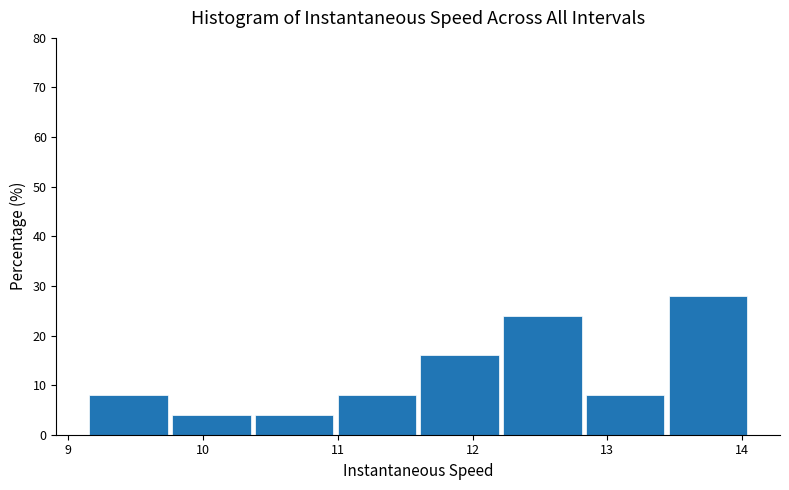

Reading left to right, list every bar in this chart as the range it spans on the x-axis followed by its height. Neither the bar edges nor the heights are printed on the chart, so give them approximately, as read against the axes.

9.2 to 9.8: 8
9.8 to 10.4: 4
10.4 to 11.0: 4
11.0 to 11.6: 8
11.6 to 12.2: 16
12.2 to 12.8: 24
12.8 to 13.5: 8
13.5 to 14.1: 28